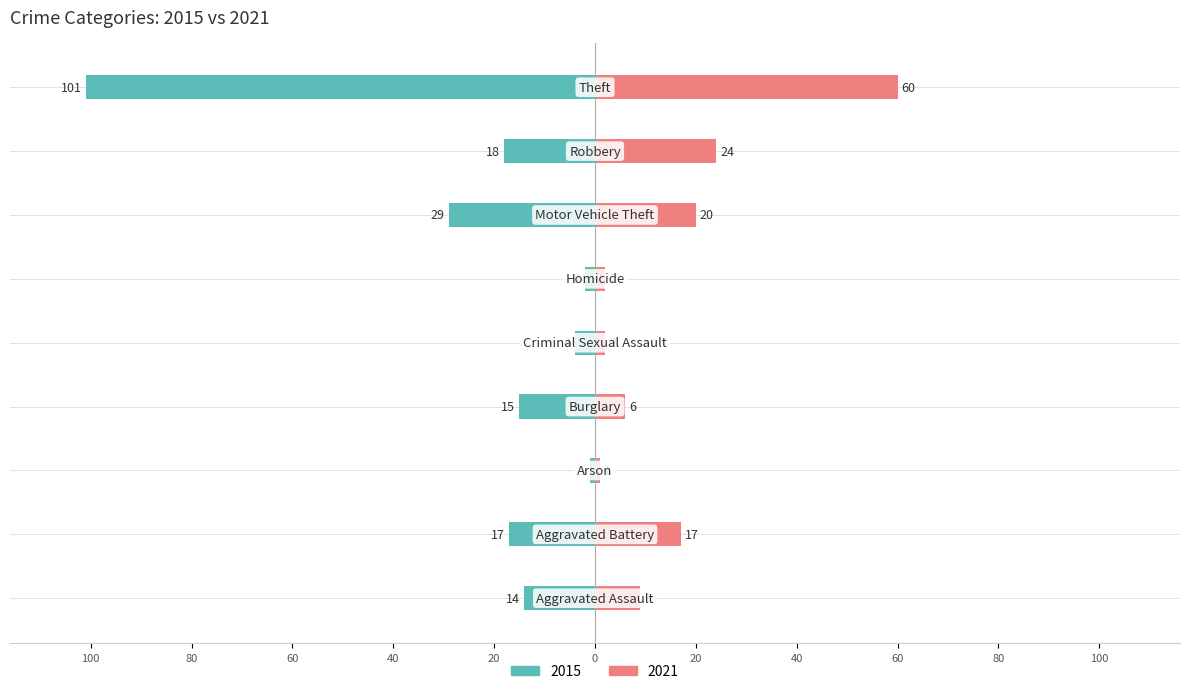

How many bars are there in each group?

2